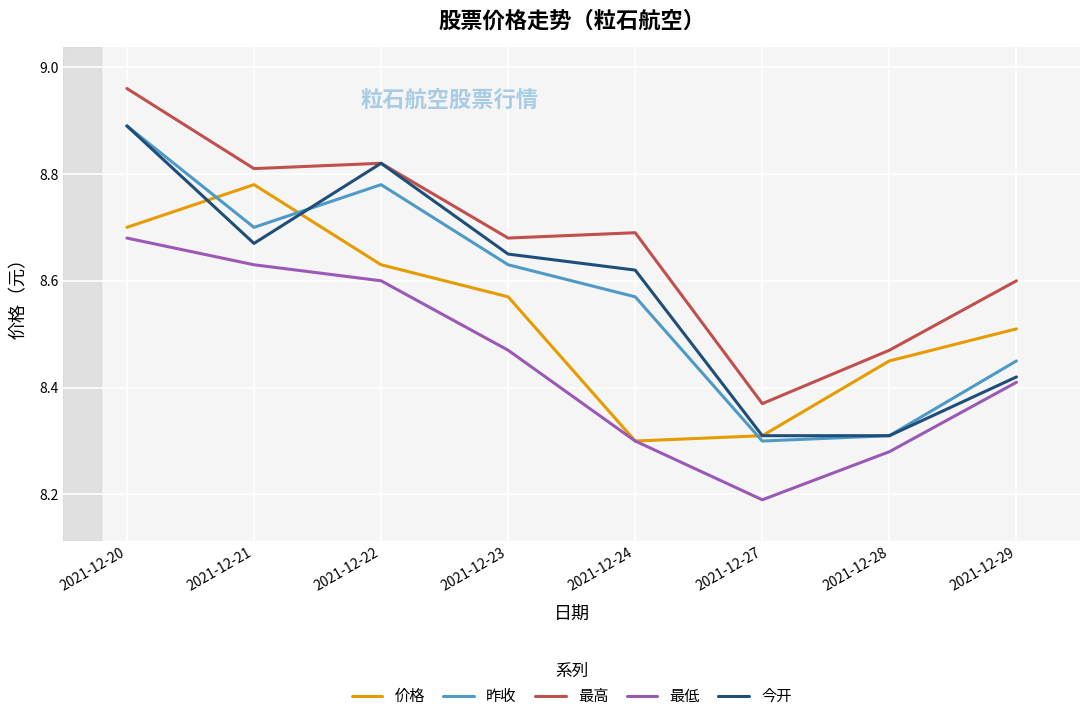

At which label is 最低 closest to 8?

2021-12-27